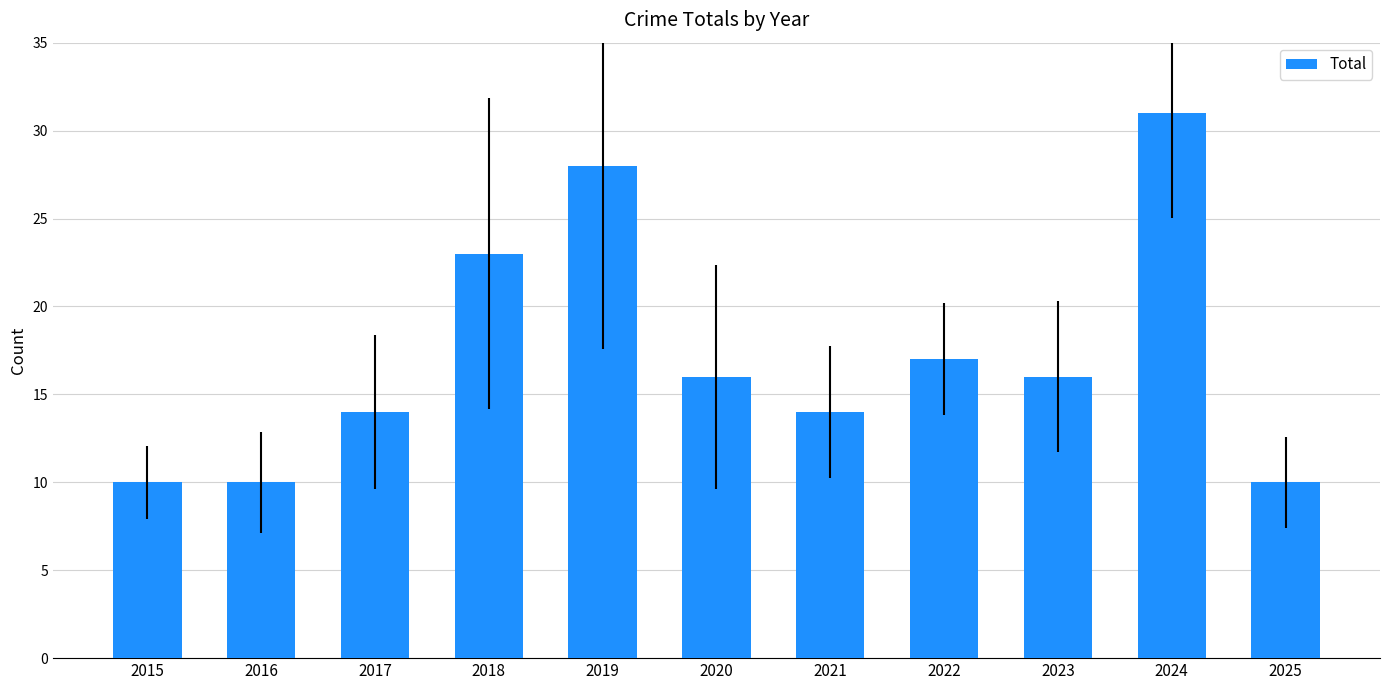

What is the greatest value displayed?

31